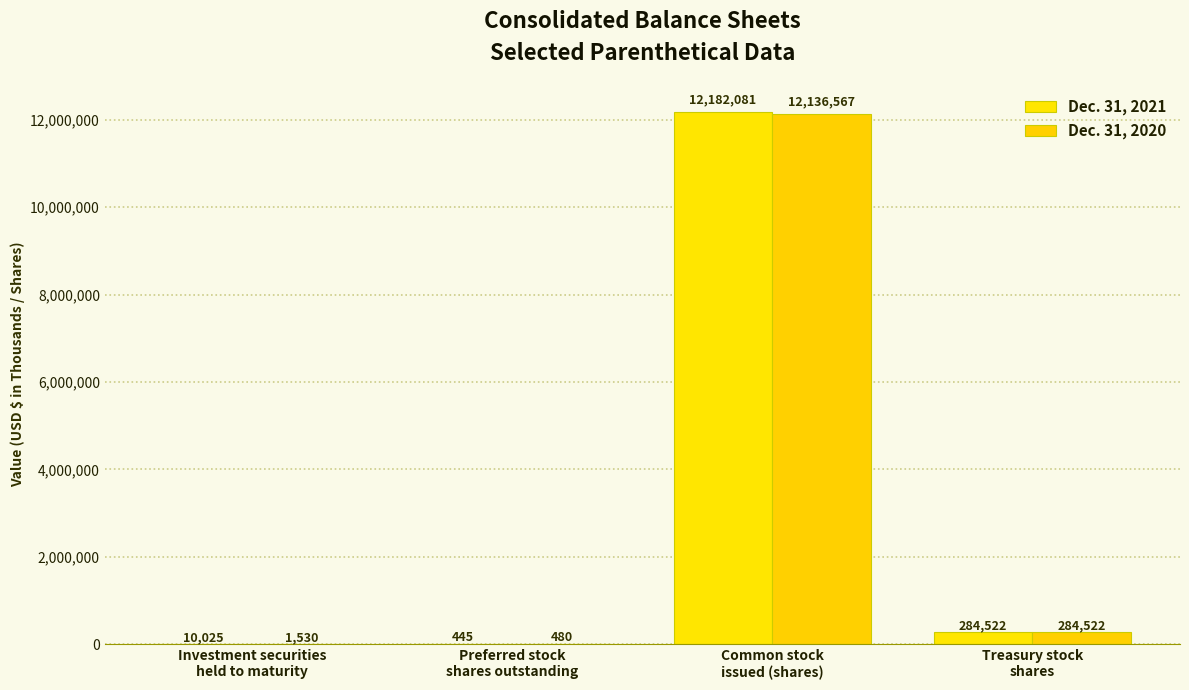

Reading left to right, list all the values displayed in this chart.

Dec. 31, 2021: 10025	445	12182081	284522
Dec. 31, 2020: 1530	480	12136567	284522